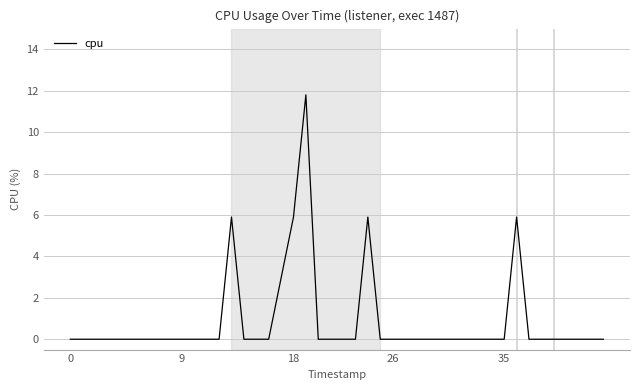

What is the maximum value shown in the chart?

11.8